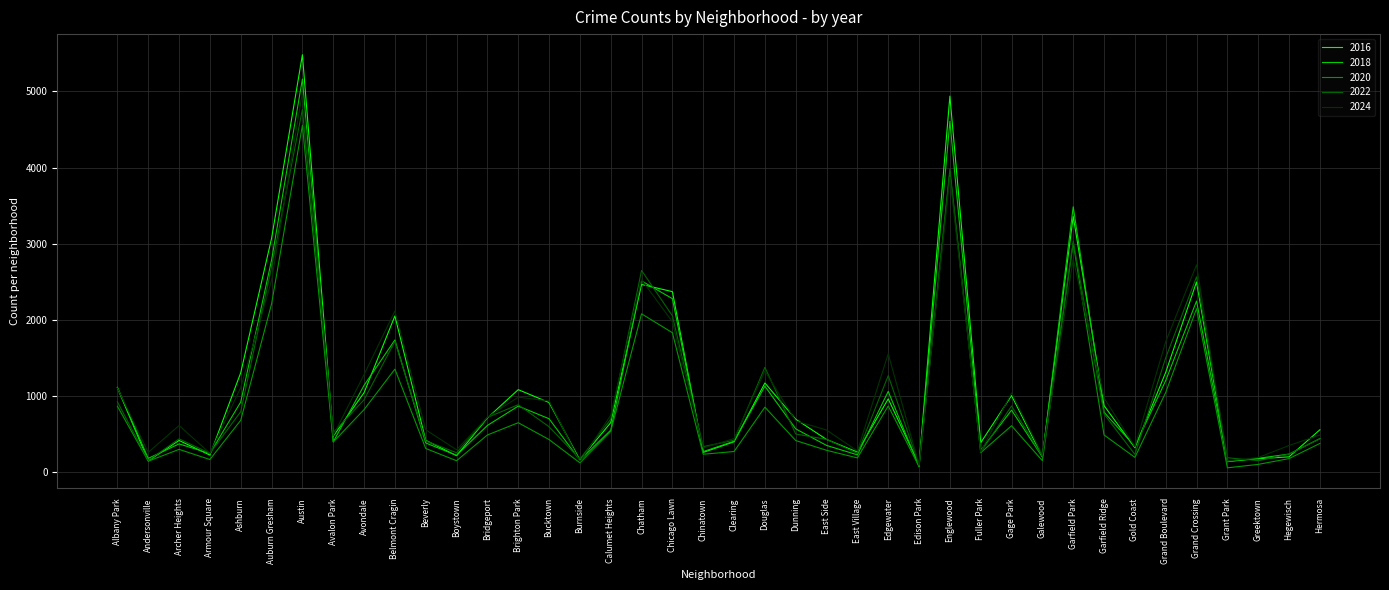

What is the difference between the second highest and second lowest values in the 2024 series?

3736